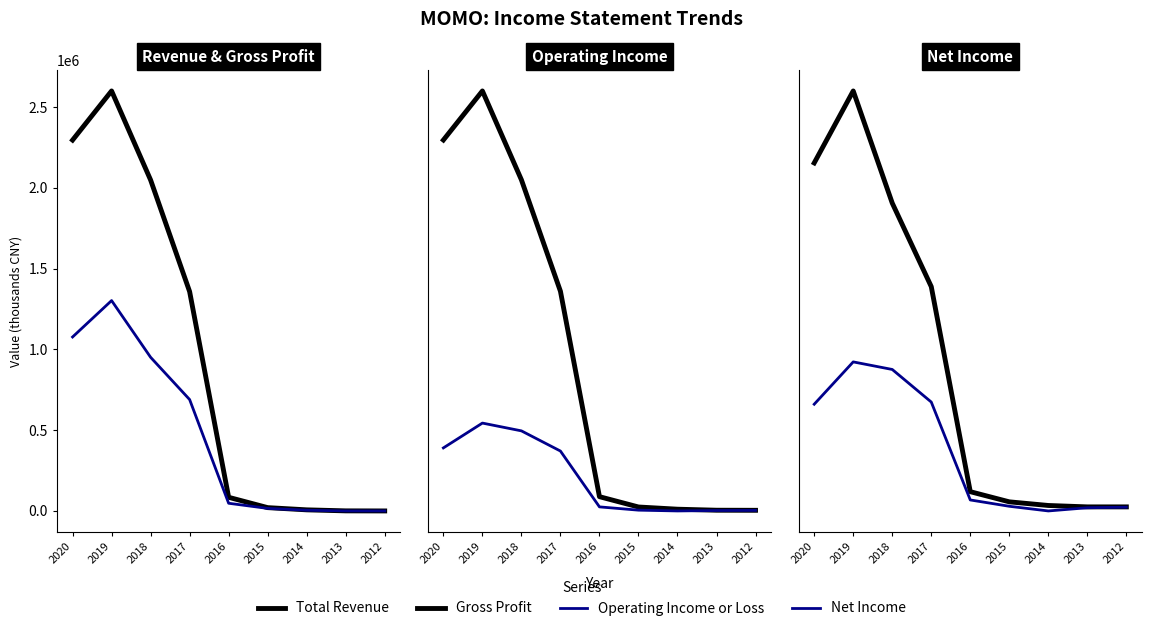

Which series has the widest spread of values?

Total Revenue